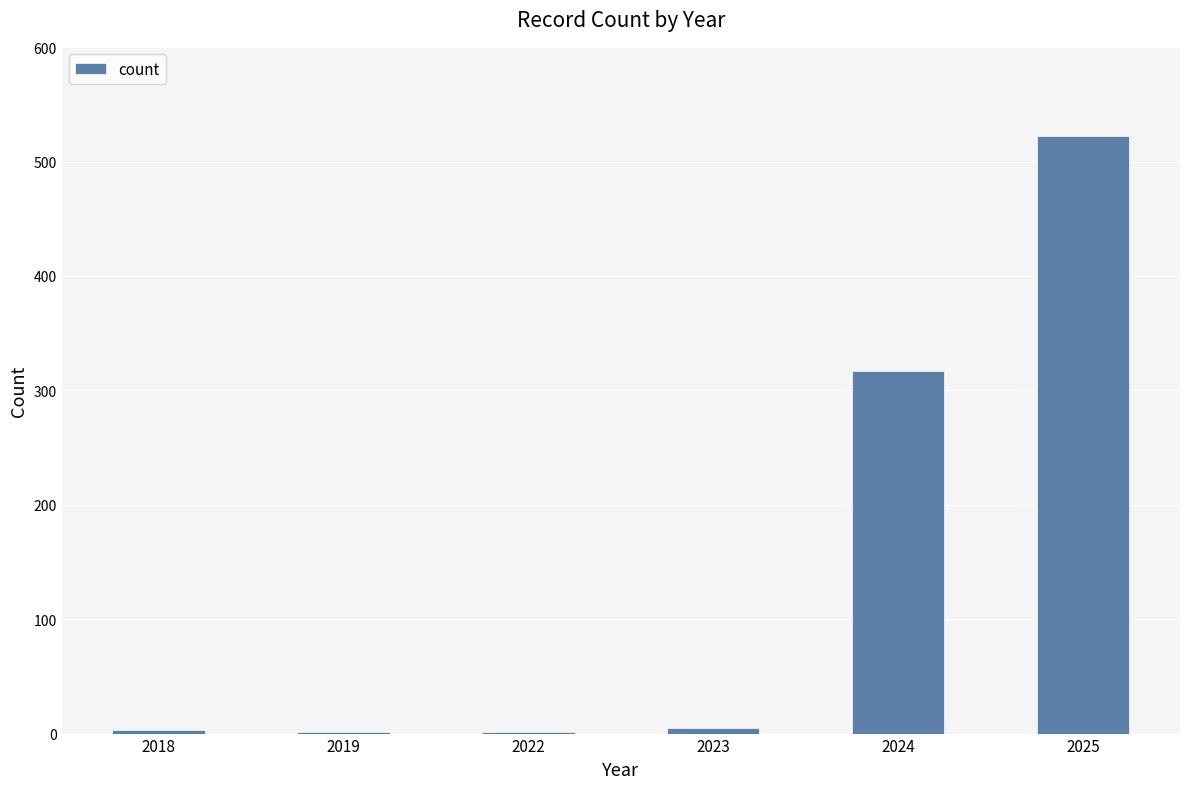

What is the maximum value shown in the chart?

522